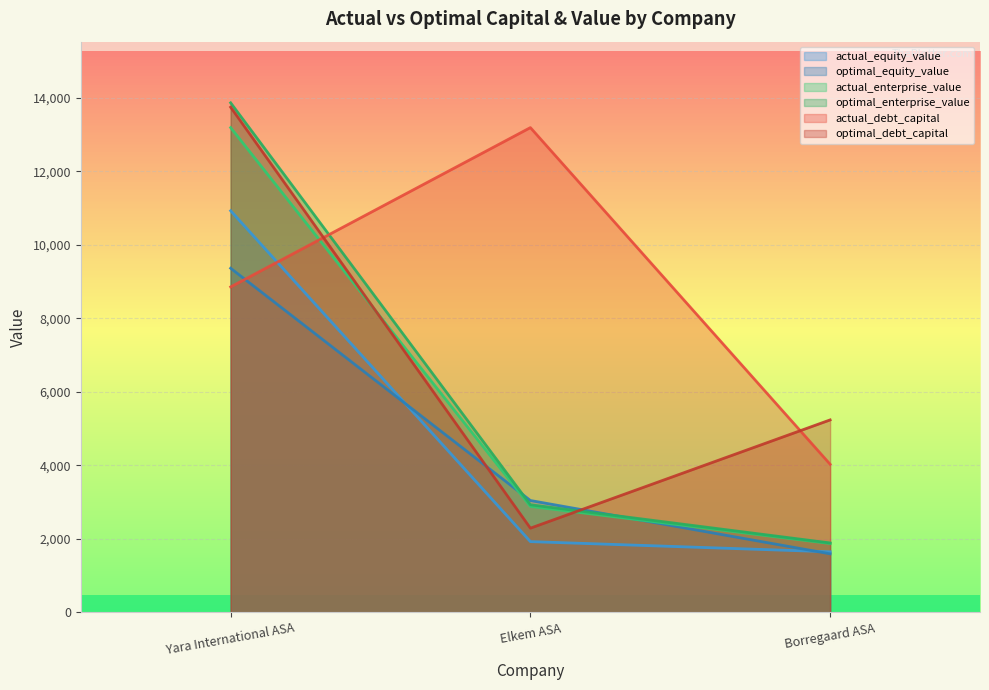

Reading right to left, transcribe all the data shown in this chart.

actual_debt_capital: 4029.1	13188.1	8854.3
optimal_debt_capital: 5235.8	2290.7	13743.9
actual_equity_value: 1648.0	1924.8	10926.1
optimal_equity_value: 1592.8	3043.1	9362.3
actual_enterprise_value: 1874.1	2882.8	13188.1
optimal_enterprise_value: 1888.1	2927.4	13862.6